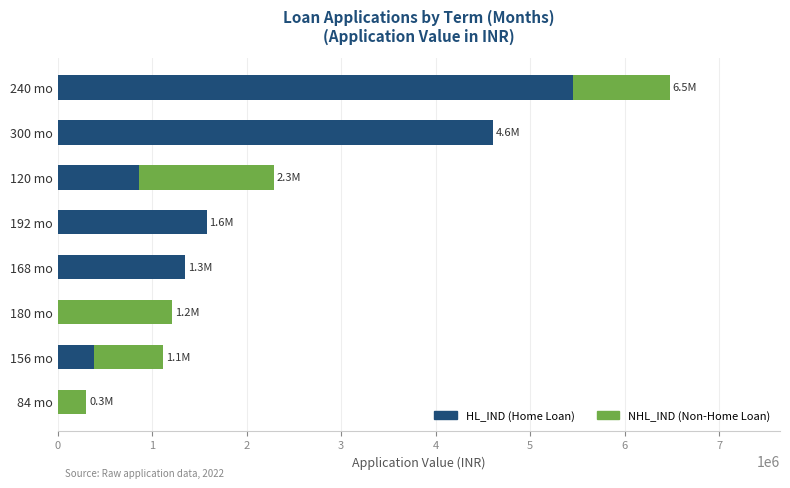

At which category is the sum across all series the highest?

240 mo